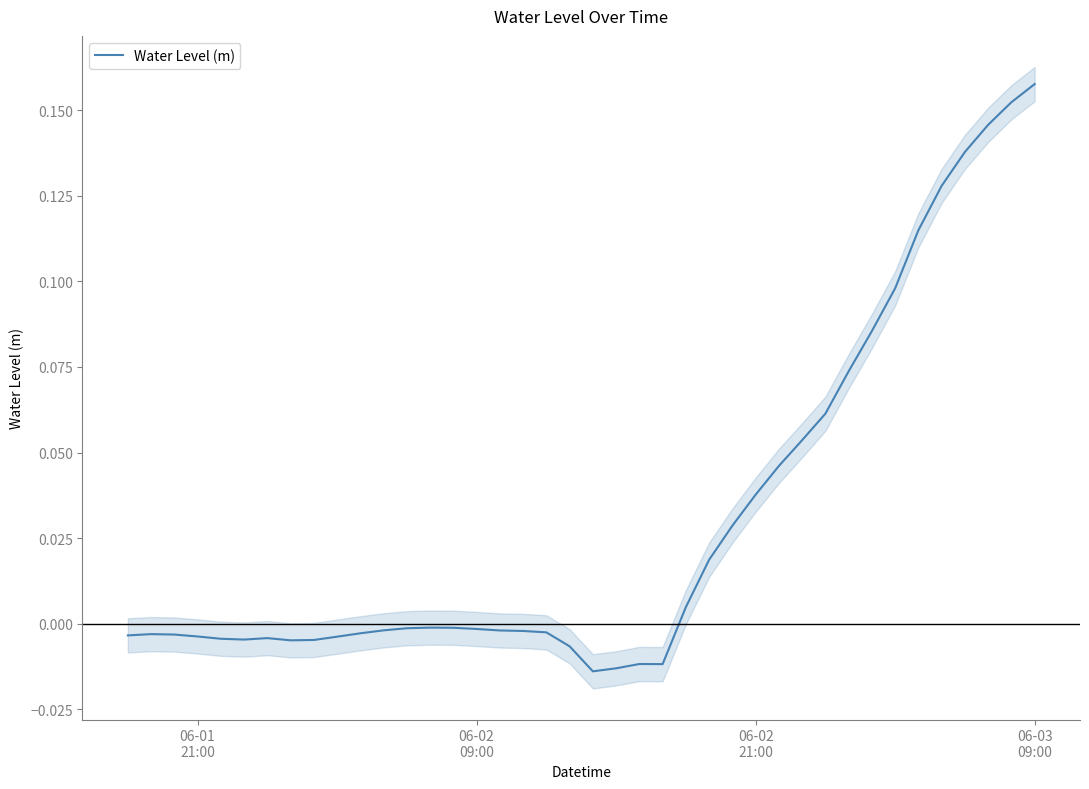

How many lines are shown in the chart?

1